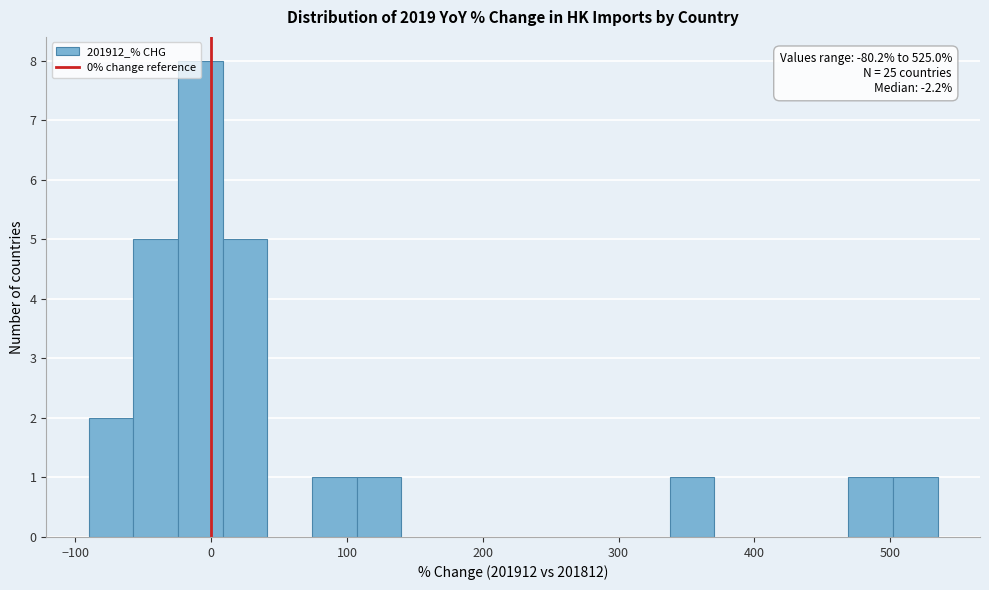

Read against the x-axis, roughly where is the centre of the tallest bar?

-10